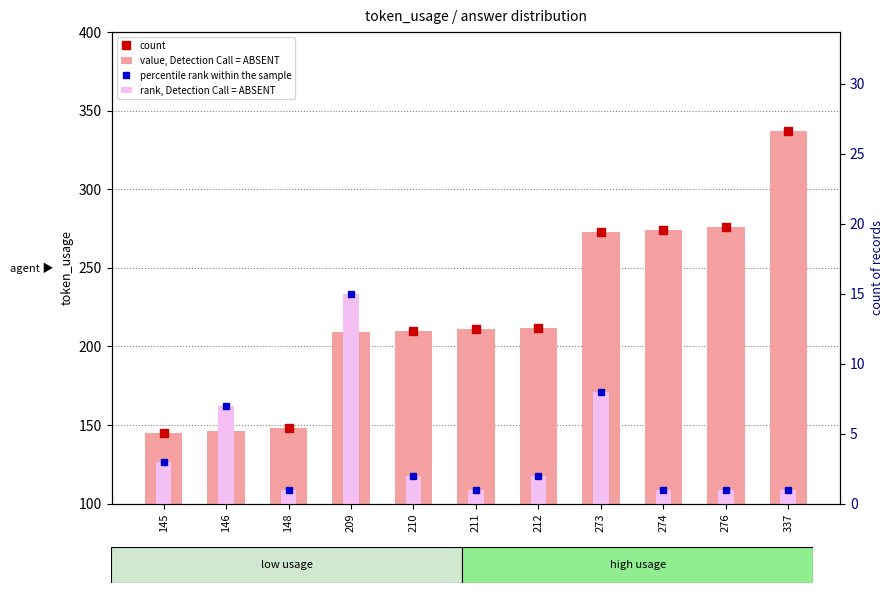

What is the average value of the rank, Detection Call = ABSENT series?

4